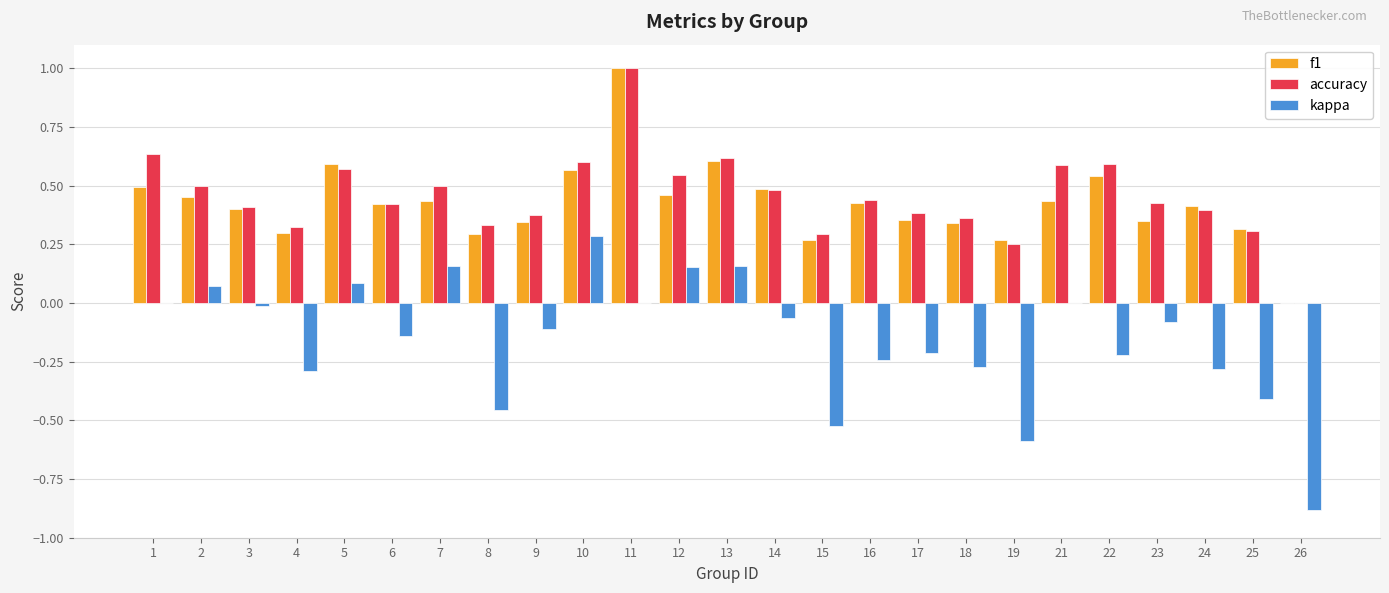

Which series has the largest total across all categories?

accuracy